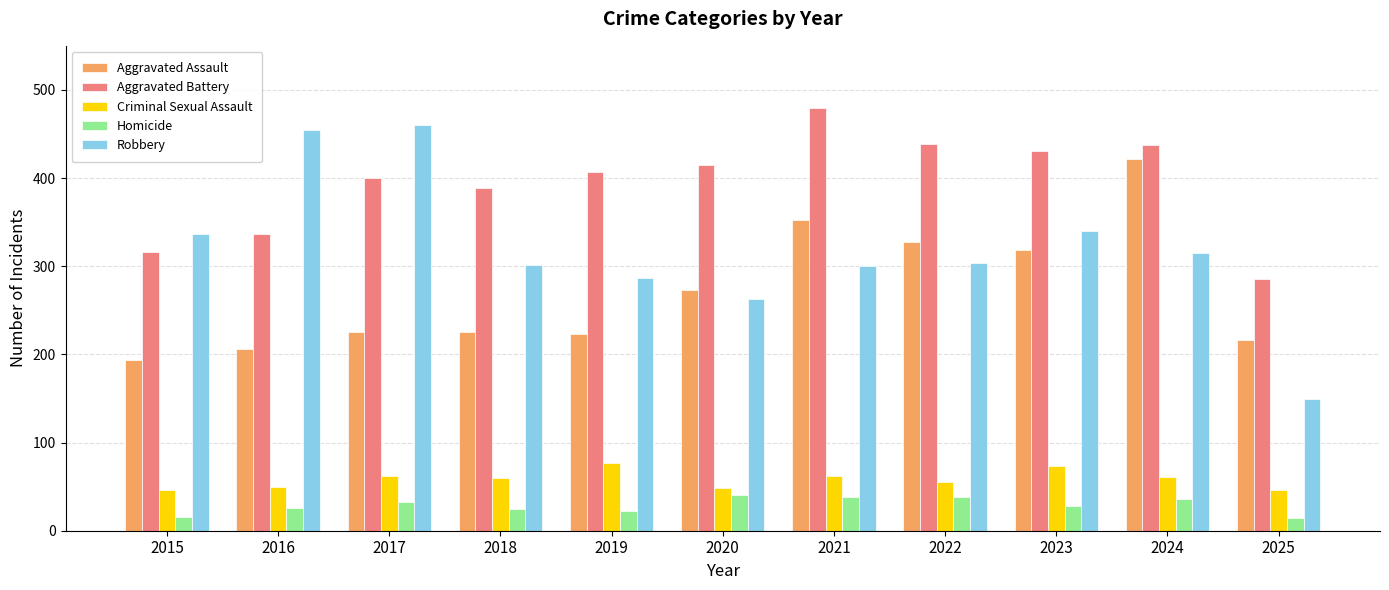

Is it true that Aggravated Assault equals 482 at 2022?

False